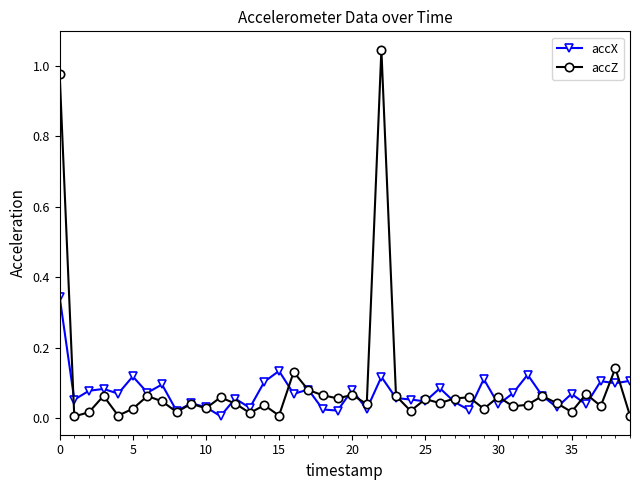

List the series in order of their peak value, lowest first.

accX, accZ